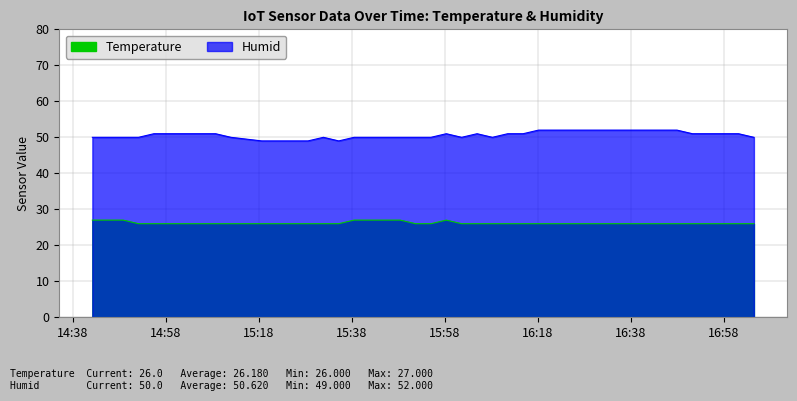

How many data points in Humid are above 51?

9